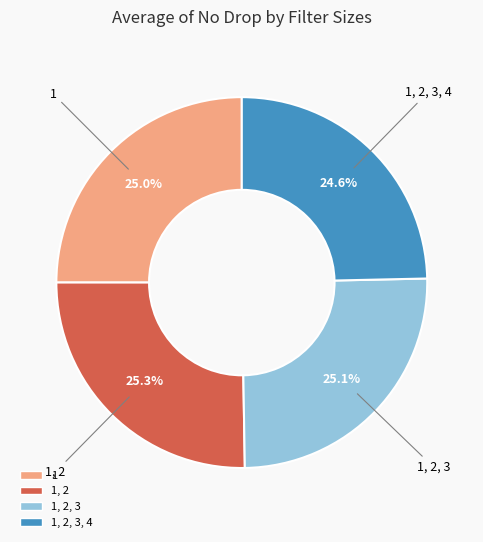

Is there a majority slice in this chart?

No